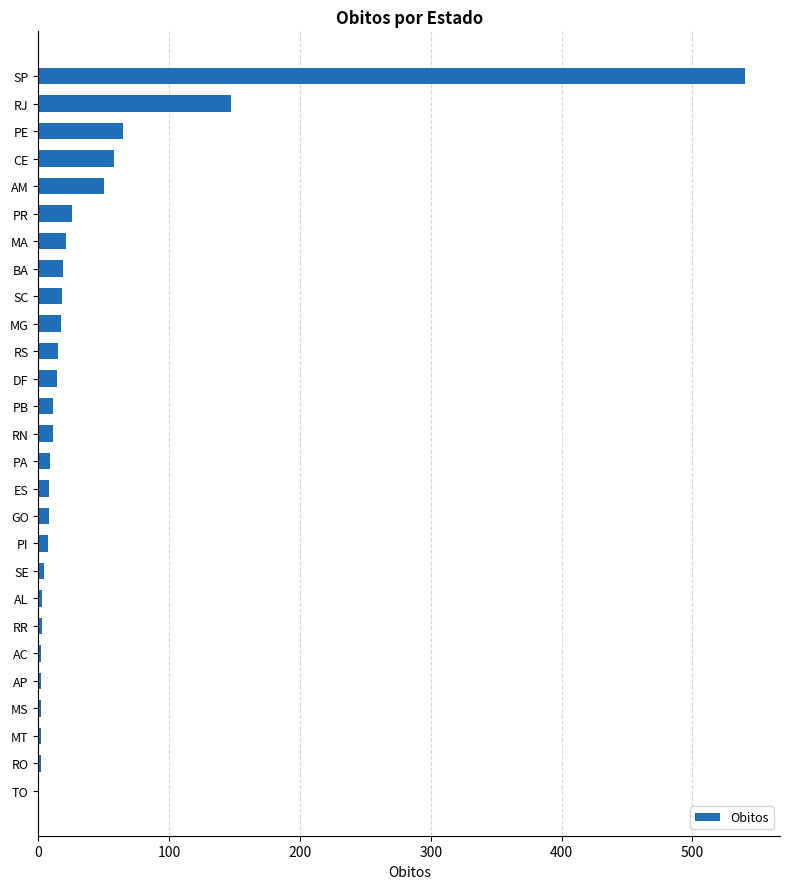

What is the sum of all values?

1064